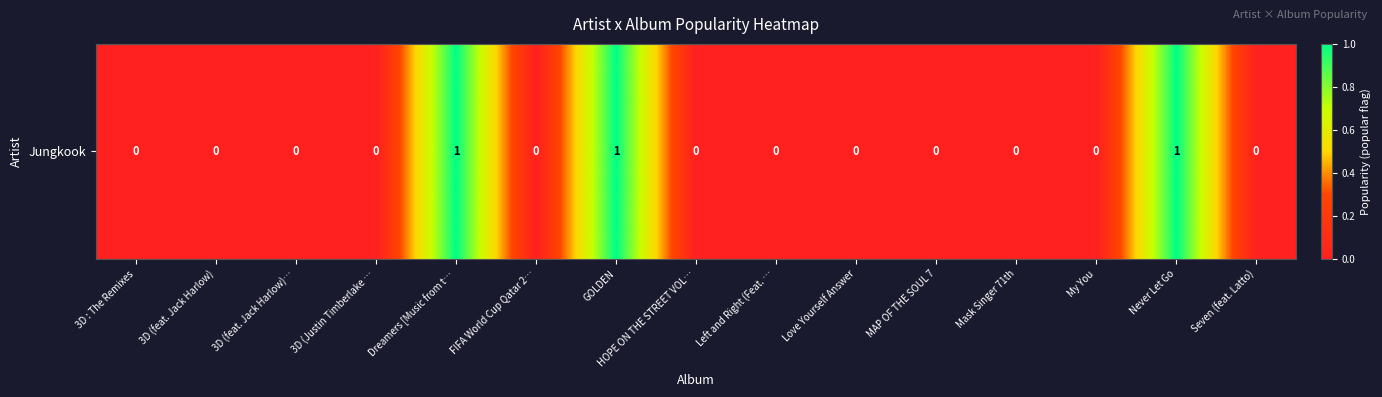

Which has a higher value, FIFA World Cup Qatar 2… or HOPE ON THE STREET VOL…?

FIFA World Cup Qatar 2…